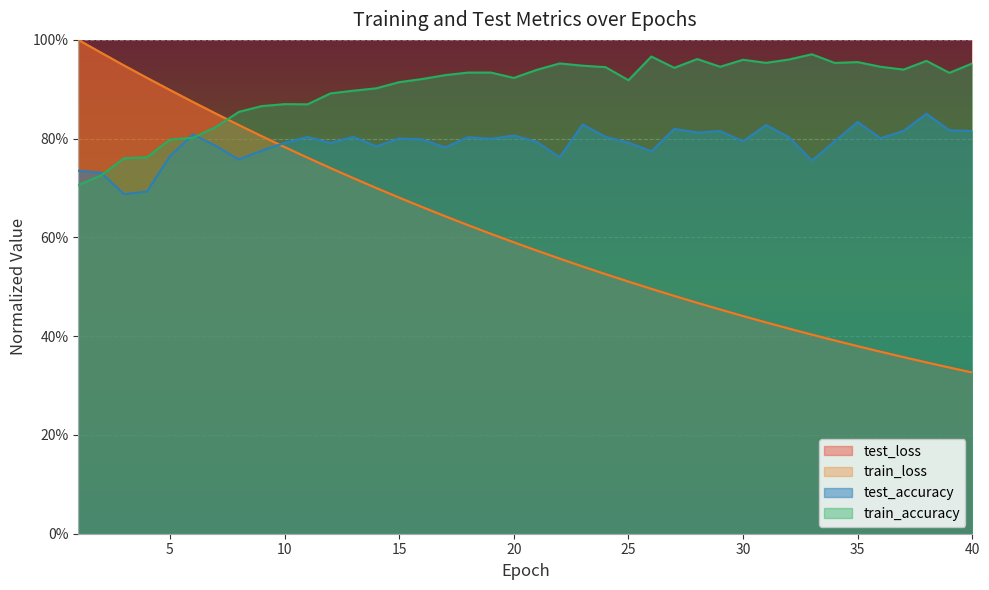

What is the difference between the maximum and minimum values in the test_loss series?

0.7